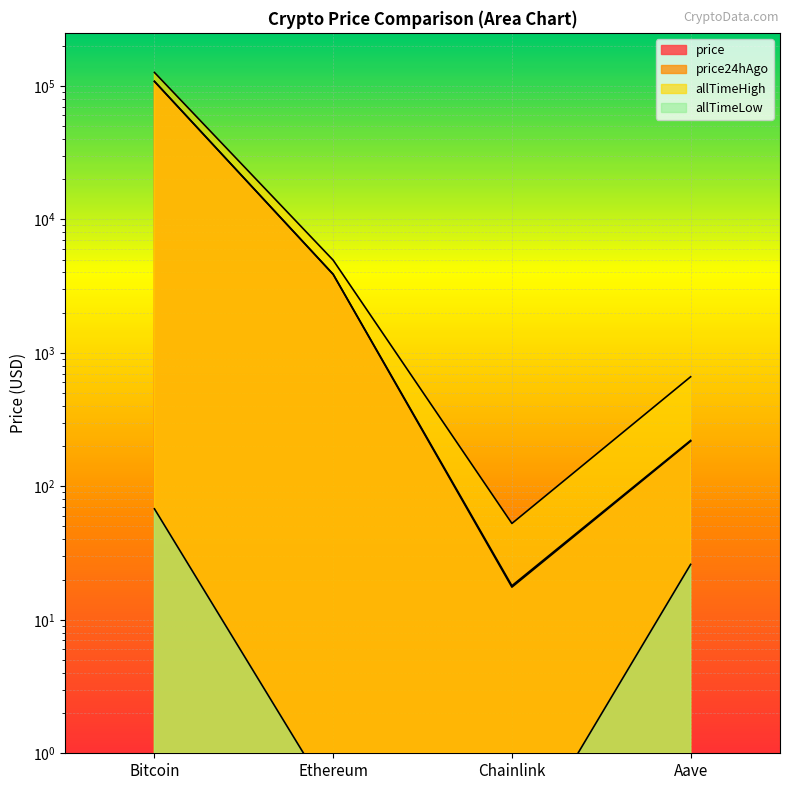

True or false: allTimeHigh and allTimeLow cross at least once.

False